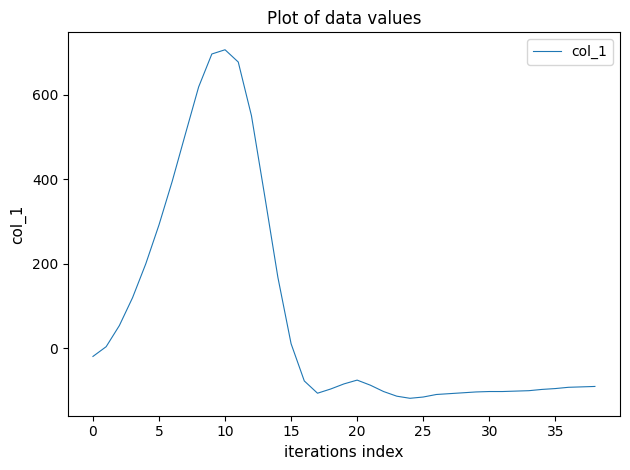

What is the greatest value displayed?

706